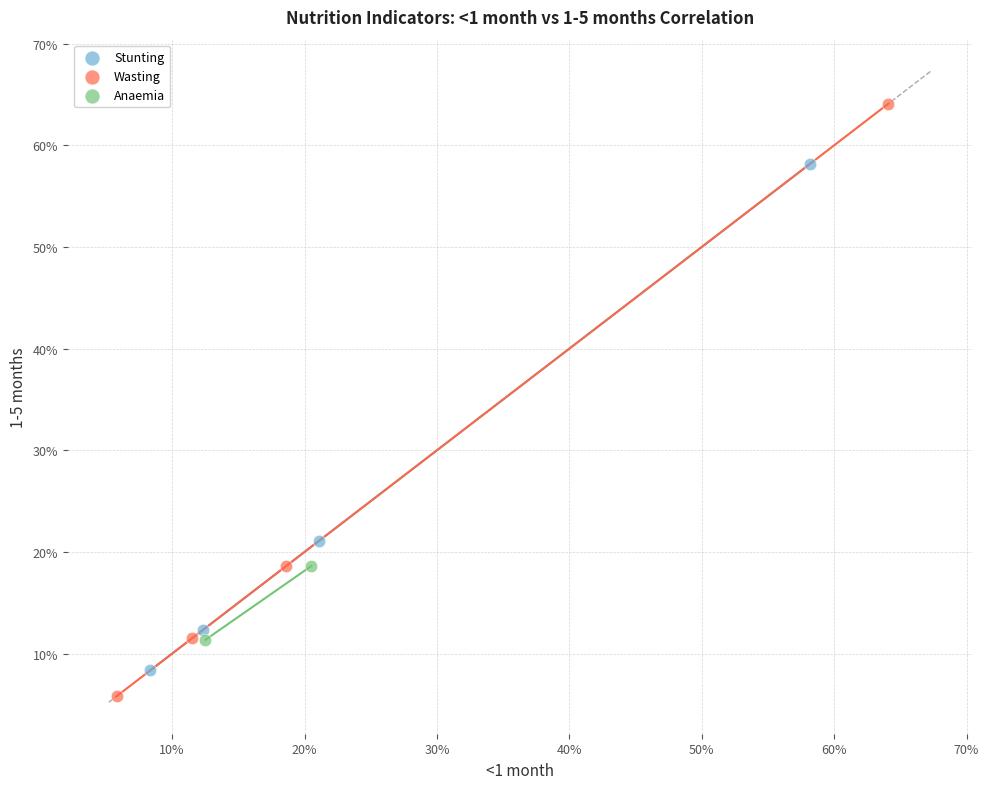

What are all the series names shown in the legend?

Stunting, Wasting, Anaemia